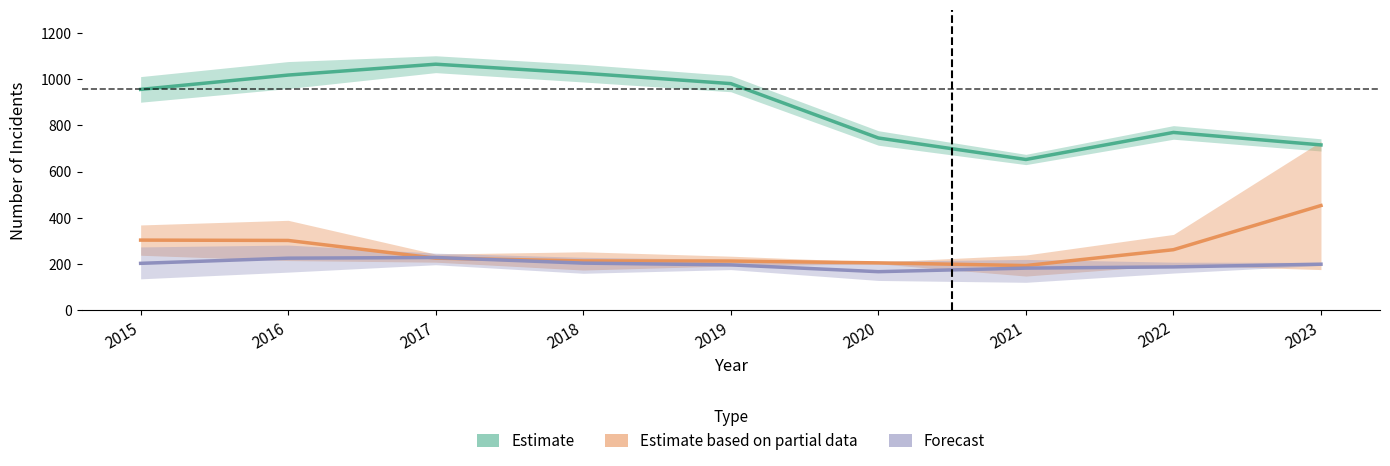

True or false: Estimate based on partial data has more than 1 interior local peaks.

False